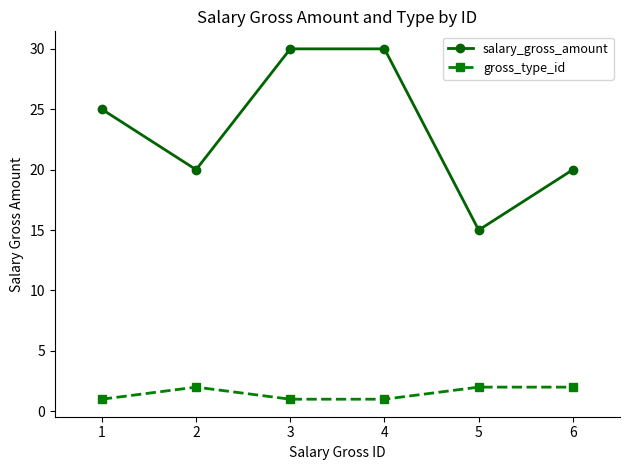

Reading left to right, list all the values displayed in this chart.

salary_gross_amount: 1=25	2=20	3=30	4=30	5=15	6=20
gross_type_id: 1=1	2=2	3=1	4=1	5=2	6=2